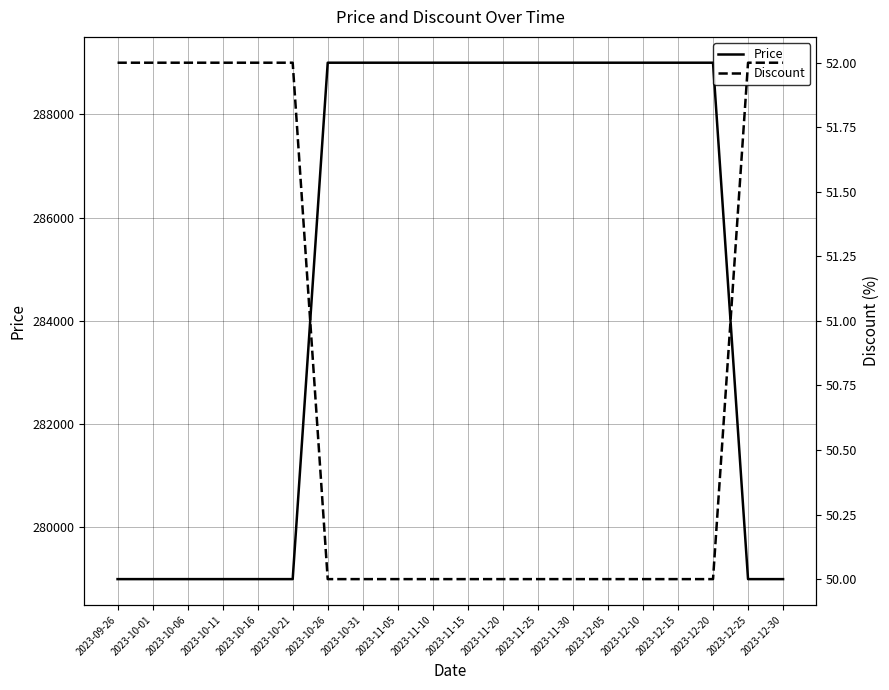

Rank the categories by Price value from highest to lowest.

2023-10-26, 2023-10-31, 2023-11-05, 2023-11-10, 2023-11-15, 2023-11-20, 2023-11-25, 2023-11-30, 2023-12-05, 2023-12-10, 2023-12-15, 2023-12-20, 2023-09-26, 2023-10-01, 2023-10-06, 2023-10-11, 2023-10-16, 2023-10-21, 2023-12-25, 2023-12-30